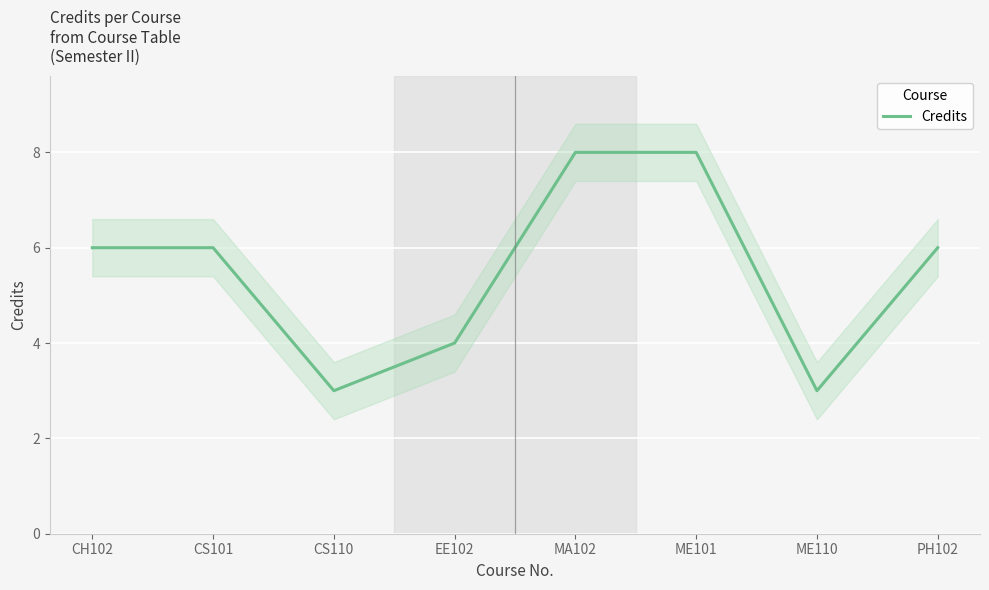

What is the label of the 5th point from the left?

MA102